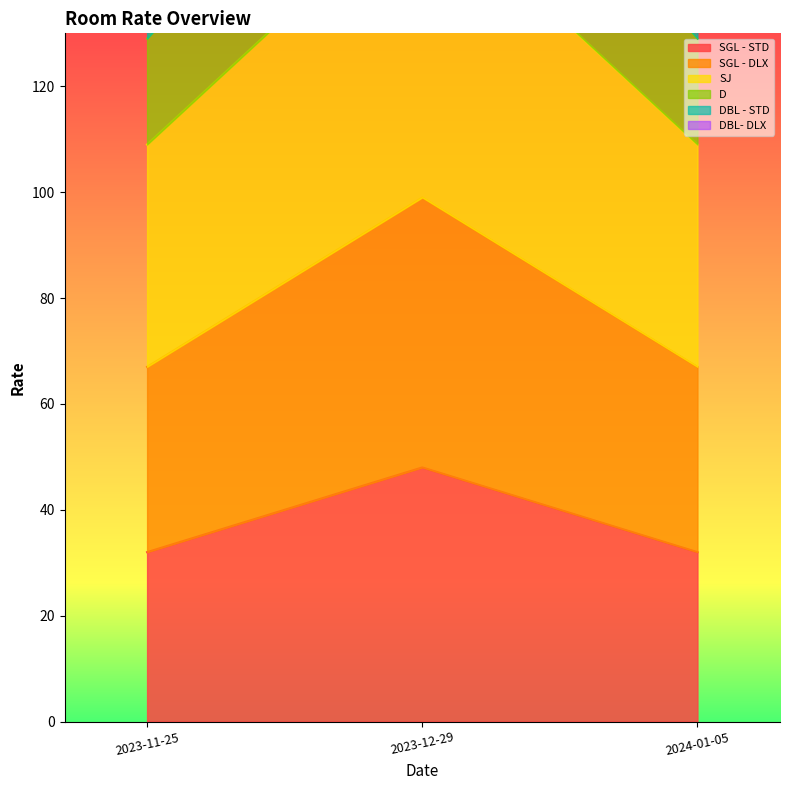

True or false: SJ has a value of 109 at 2024-01-05.

True